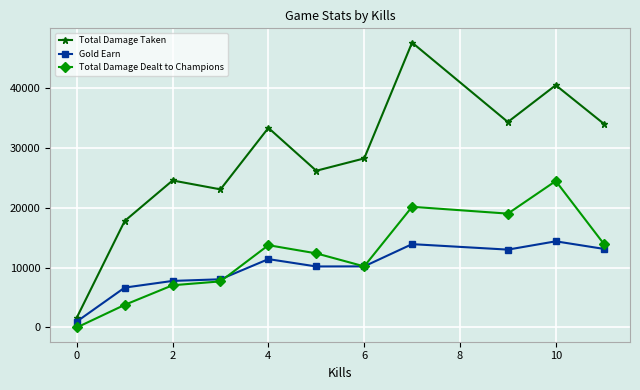

True or false: Total Damage Taken and Total Damage Dealt to Champions cross at least once.

False